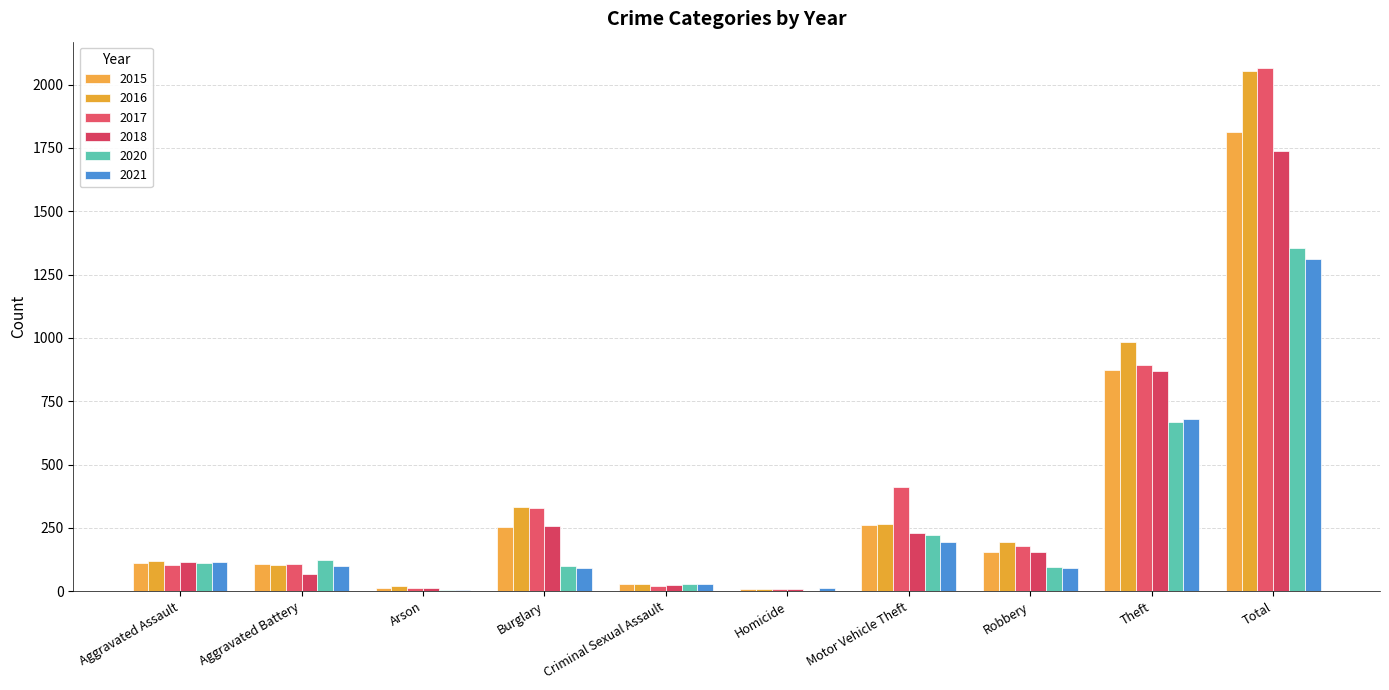

What is the label of the 6th bar from the right?

Criminal Sexual Assault